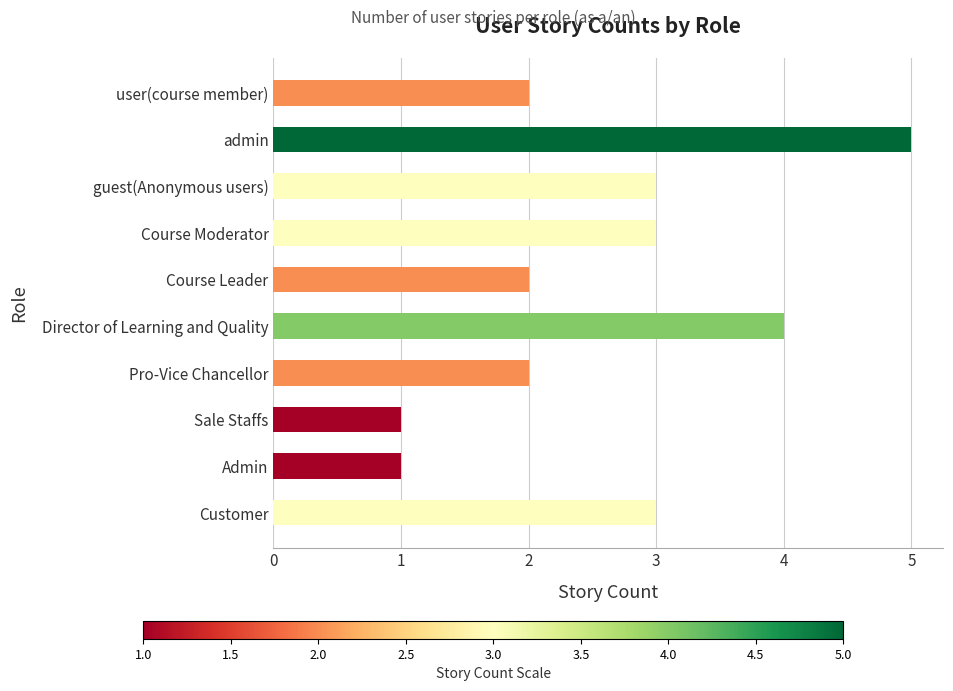

Between guest(Anonymous users) and Course Leader, which is larger?

guest(Anonymous users)